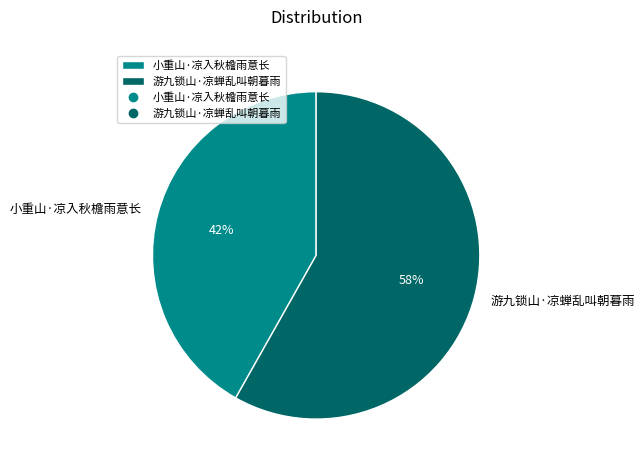

Approximately how many times larger is the value at 小重山·凉入秋檐雨意长 compared to 游九锁山·凉蝉乱叫朝暮雨?

0.7